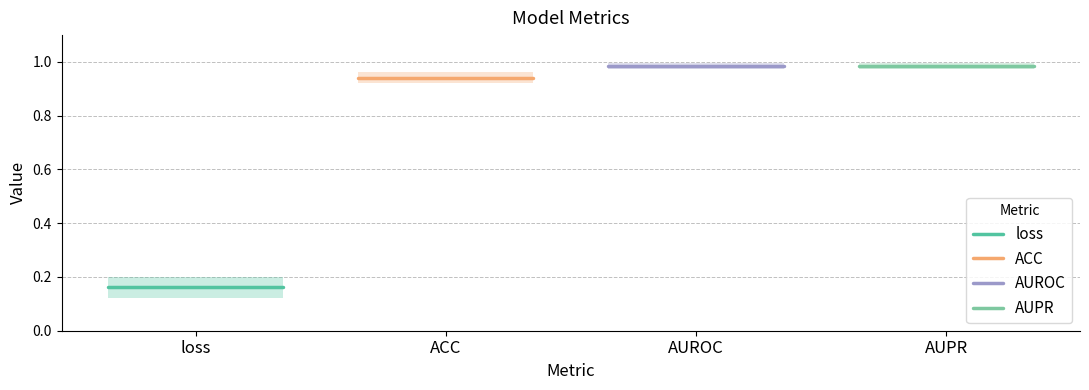

At which label does loss reach its minimum?

loss